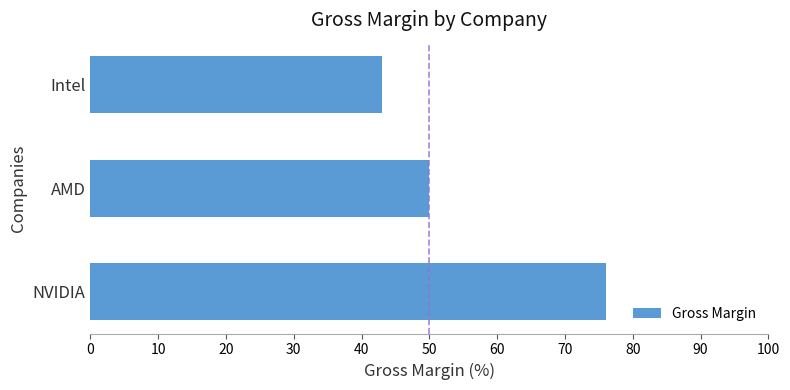

How many data points are less than 50?

1